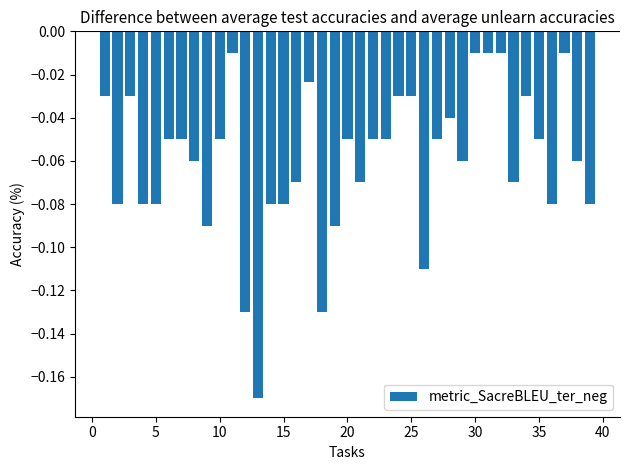

What is the sum of all values?

-2.3